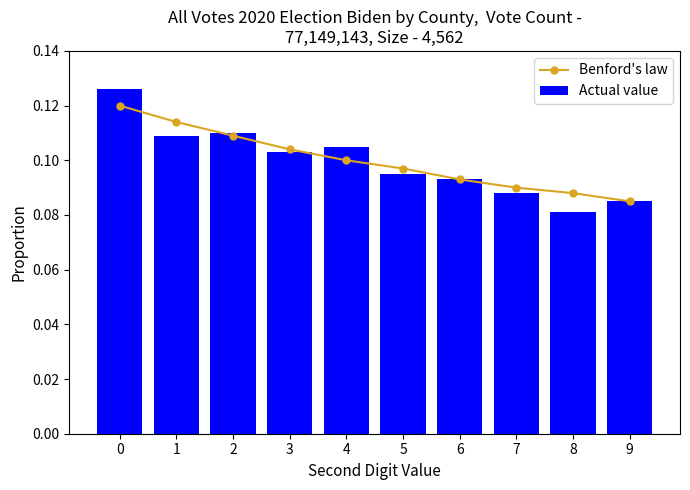

Reading left to right, transcribe all the data shown in this chart.

Benford's law: 0.1	0.1	0.1	0.1	0.1	0.1	0.1	0.1	0.1	0.1
Actual value: 0.1	0.1	0.1	0.1	0.1	0.1	0.1	0.1	0.1	0.1